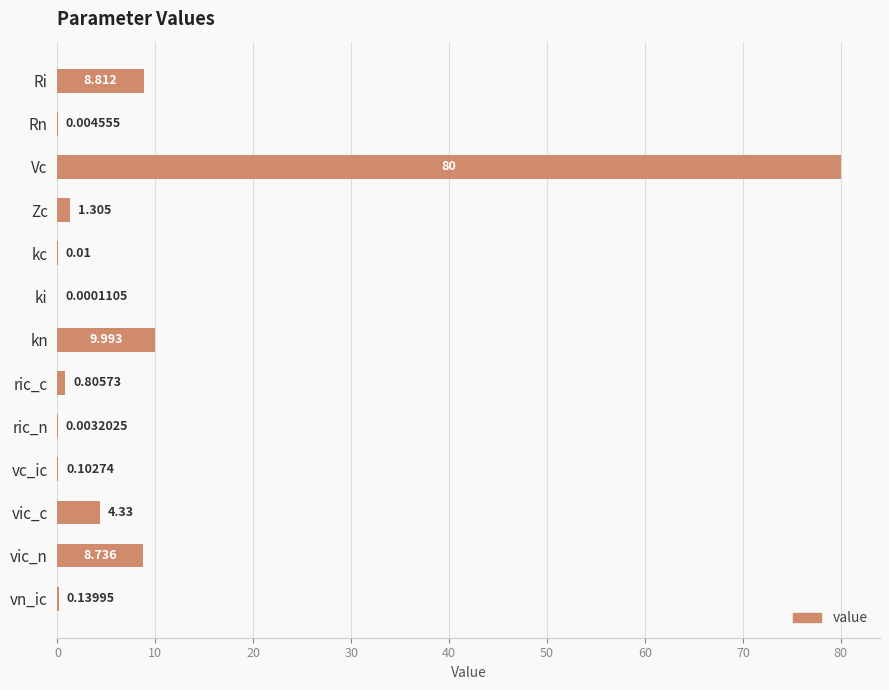

At which label is the value closest to 40?

kn